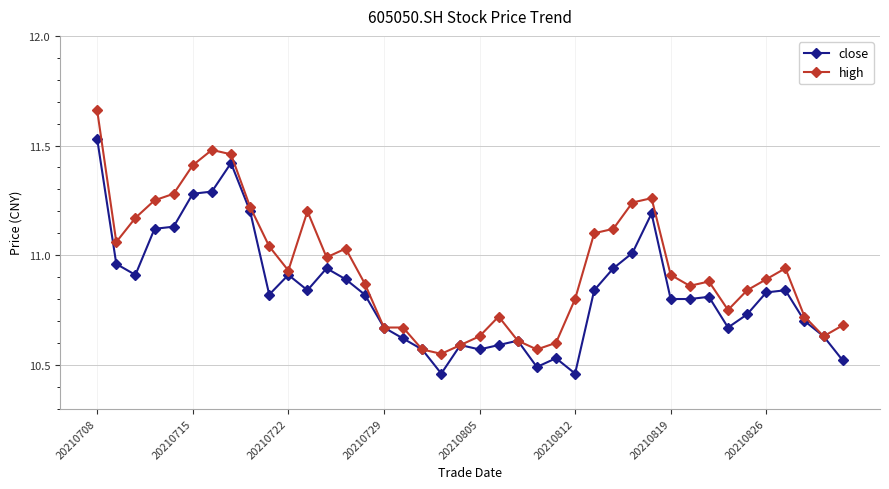

How many lines are shown in the chart?

2